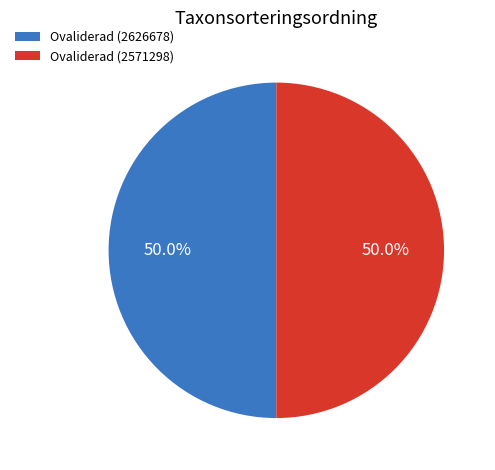

Approximately how many times larger is the value at Ovaliderad (2571298) compared to Ovaliderad (2626678)?

1.0